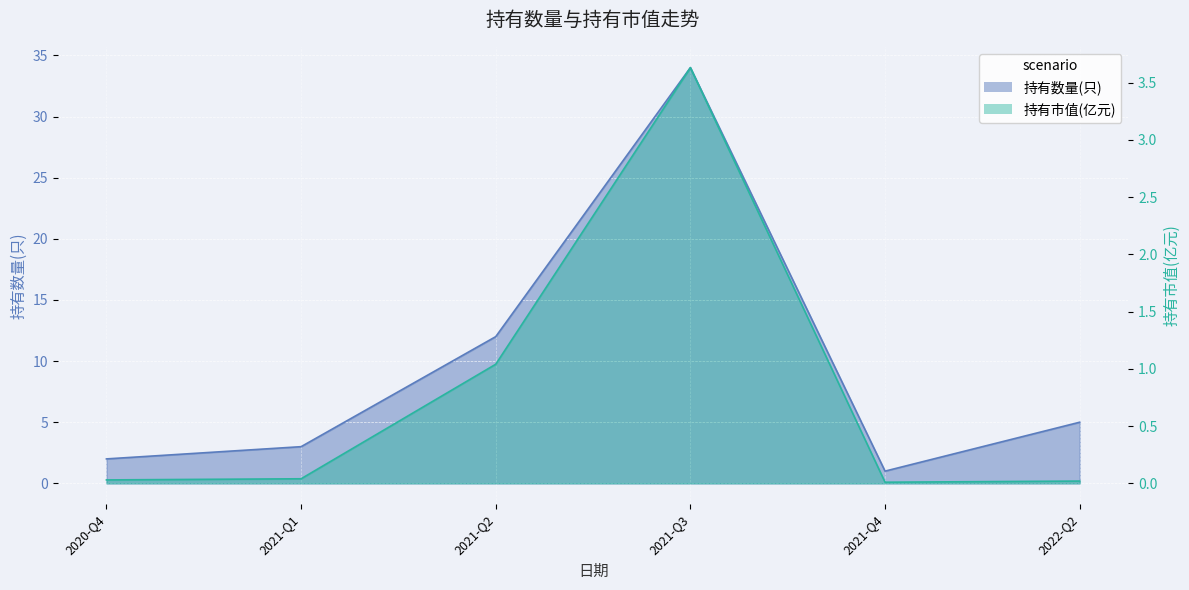

The 持有市值(亿元) line series shows 0.0 at 2020-Q4. True or false?

True